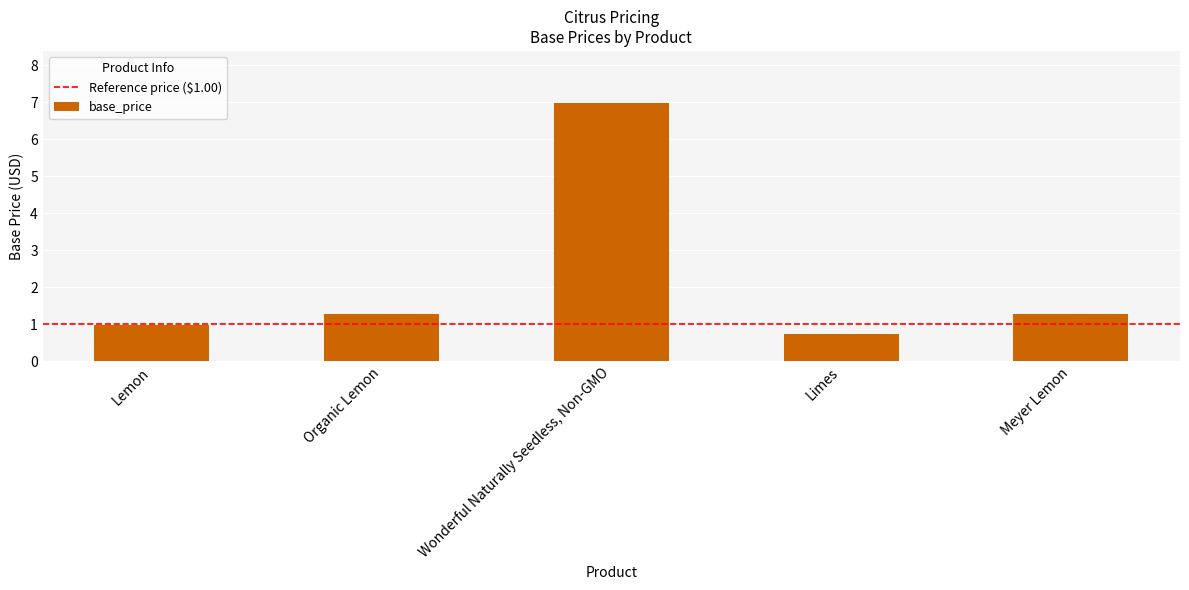

Which category has the lowest value across all series?

Limes